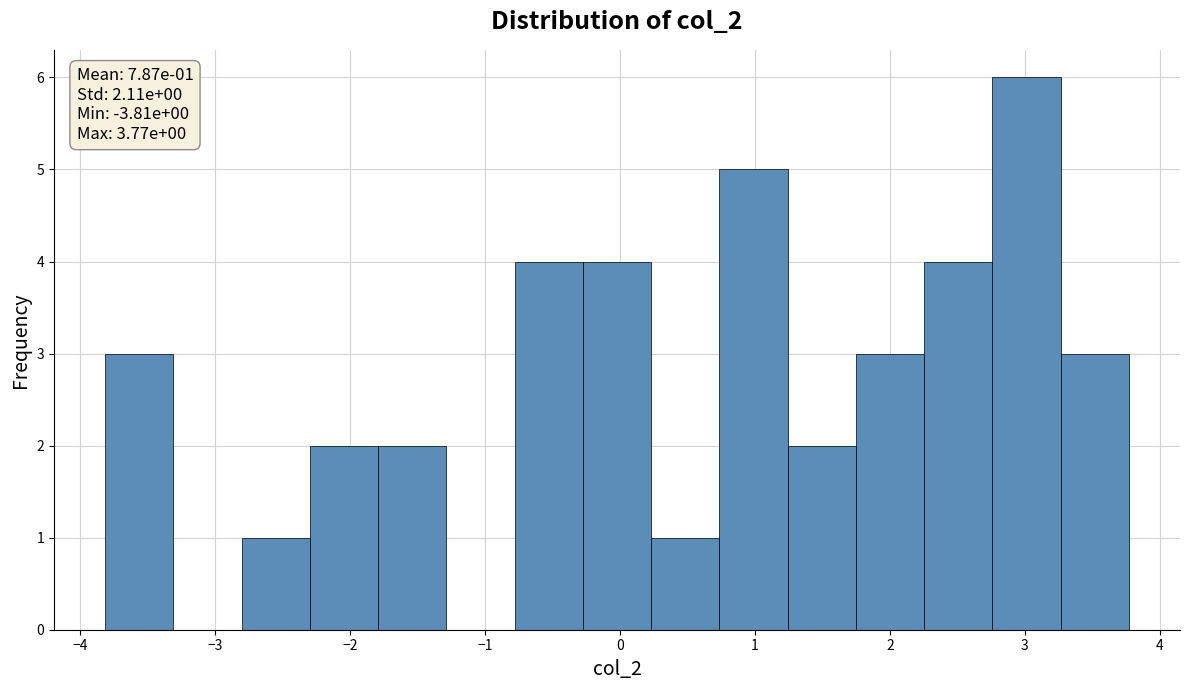

Which range on the x-axis has the tallest bar?

2.8 to 3.3